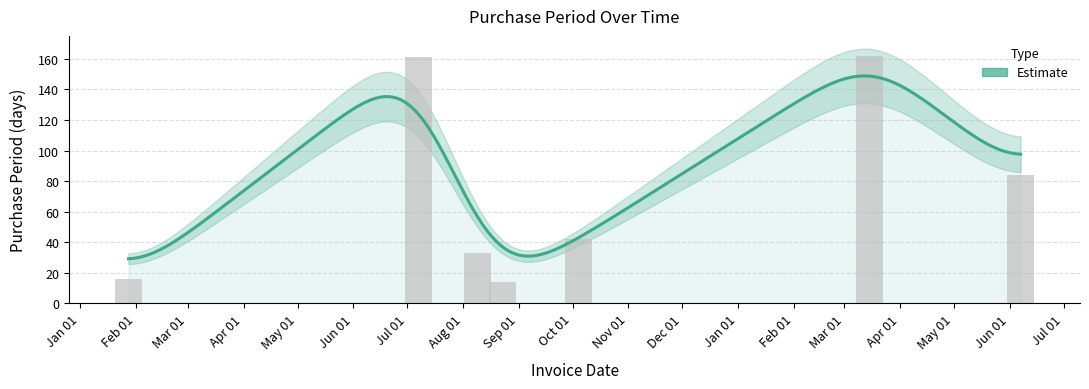

Which label corresponds to the largest value in the chart?

2017-03-15